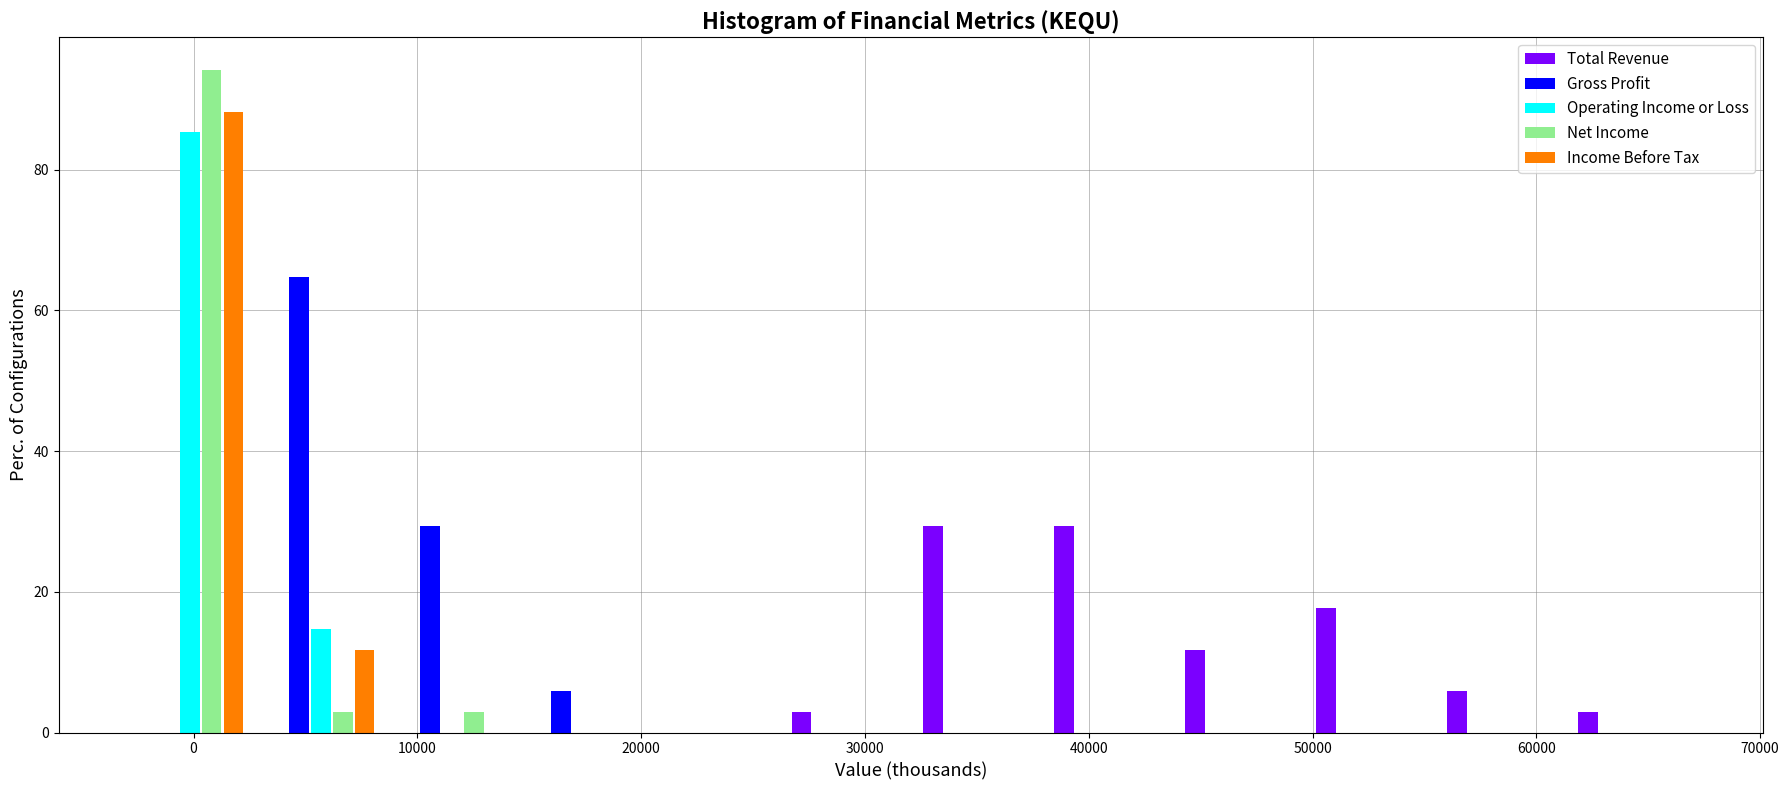

Reading left to right, list every range on the x-axis with the height of the bar of each series over it. Neither the bar edges nor the heights are printed on the chart, so give them approximately, as read against the axes.

-3000 to 3000: Total Revenue=0	Gross Profit=0	Operating Income or Loss=86	Net Income=94	Income Before Tax=88
3000 to 9000: Total Revenue=0	Gross Profit=64	Operating Income or Loss=14	Net Income=2	Income Before Tax=12
9000 to 14000: Total Revenue=0	Gross Profit=30	Operating Income or Loss=0	Net Income=2	Income Before Tax=0
14000 to 20000: Total Revenue=0	Gross Profit=6	Operating Income or Loss=0	Net Income=0	Income Before Tax=0
20000 to 26000: Total Revenue=0	Gross Profit=0	Operating Income or Loss=0	Net Income=0	Income Before Tax=0
26000 to 32000: Total Revenue=2	Gross Profit=0	Operating Income or Loss=0	Net Income=0	Income Before Tax=0
32000 to 38000: Total Revenue=30	Gross Profit=0	Operating Income or Loss=0	Net Income=0	Income Before Tax=0
38000 to 44000: Total Revenue=30	Gross Profit=0	Operating Income or Loss=0	Net Income=0	Income Before Tax=0
44000 to 50000: Total Revenue=12	Gross Profit=0	Operating Income or Loss=0	Net Income=0	Income Before Tax=0
50000 to 55000: Total Revenue=18	Gross Profit=0	Operating Income or Loss=0	Net Income=0	Income Before Tax=0
55000 to 61000: Total Revenue=6	Gross Profit=0	Operating Income or Loss=0	Net Income=0	Income Before Tax=0
61000 to 67000: Total Revenue=2	Gross Profit=0	Operating Income or Loss=0	Net Income=0	Income Before Tax=0